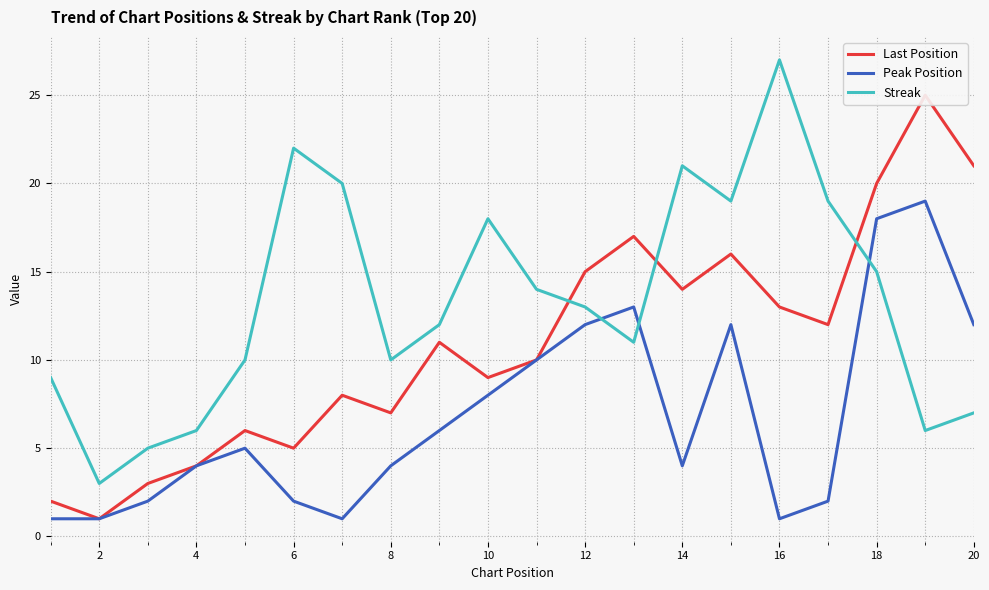

How many times do Streak and Peak Position cross each other?

3